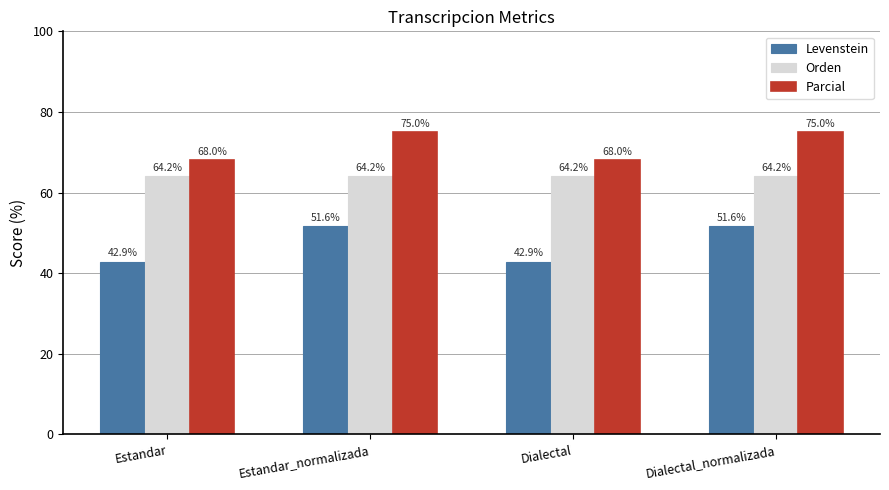

Which series changed the most between Estandar and Dialectal_normalizada?

Levenstein